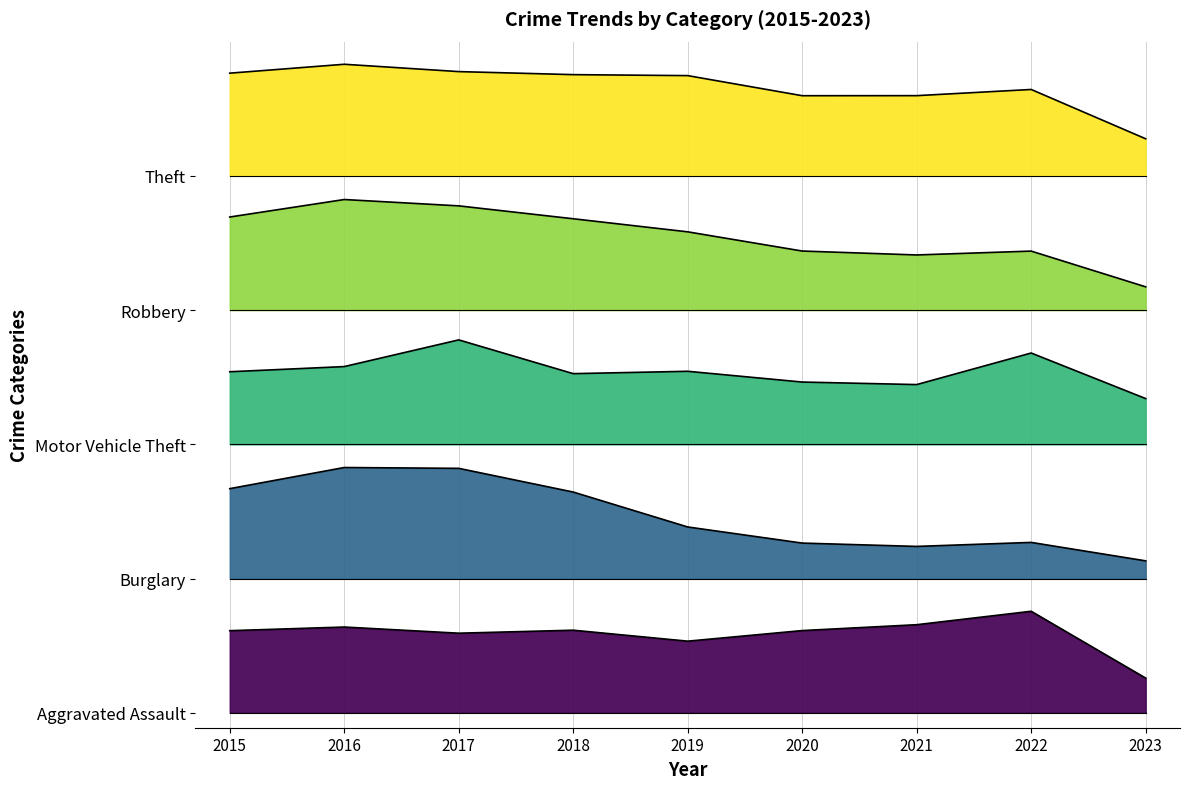

What is the value of the Burglary point at the 5th from the left?

0.6